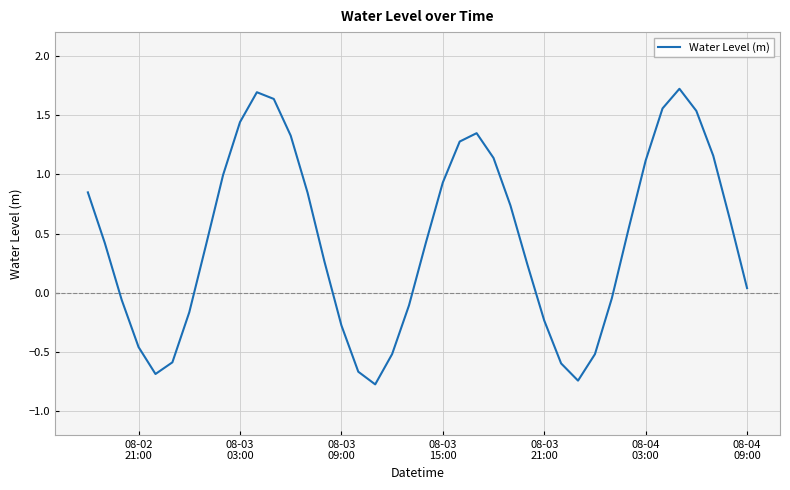

What is the minimum value shown in the chart?

-0.8